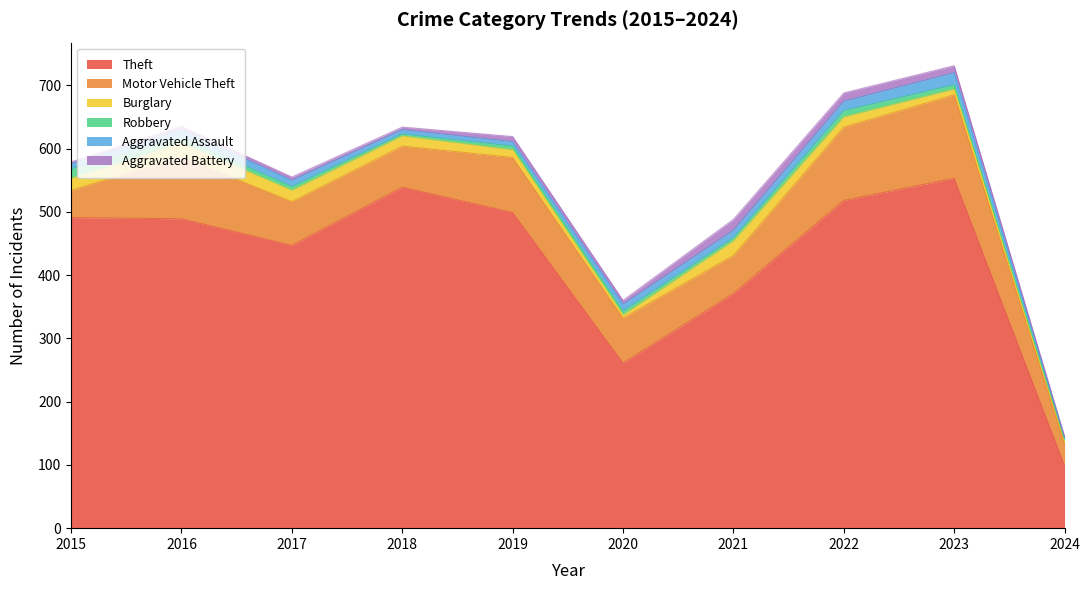

List the series in order of their peak value, lowest first.

Robbery, Aggravated Battery, Aggravated Assault, Burglary, Motor Vehicle Theft, Theft